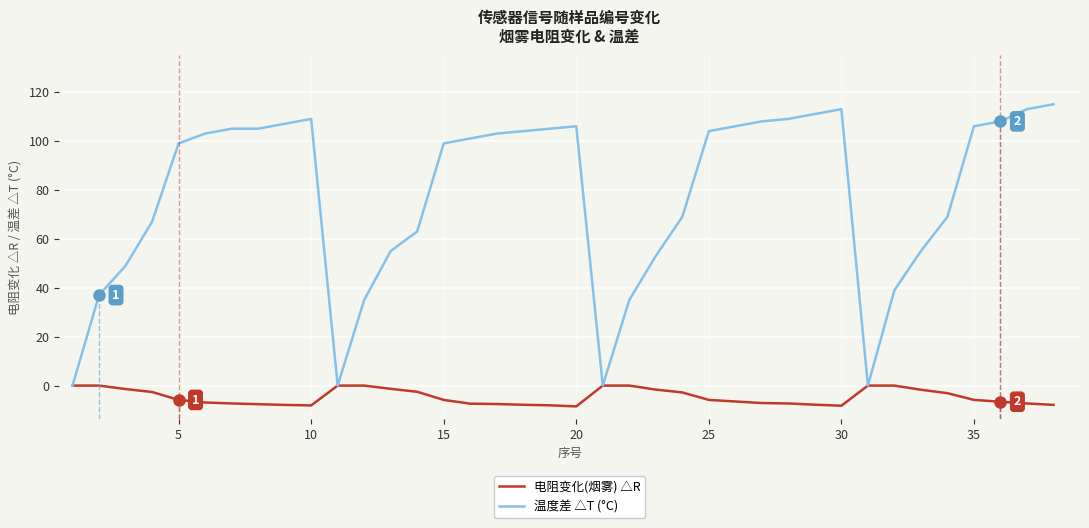

List the series in order of their overall mean, highest first.

温度差 △T (°C), 电阻变化(烟雾) △R